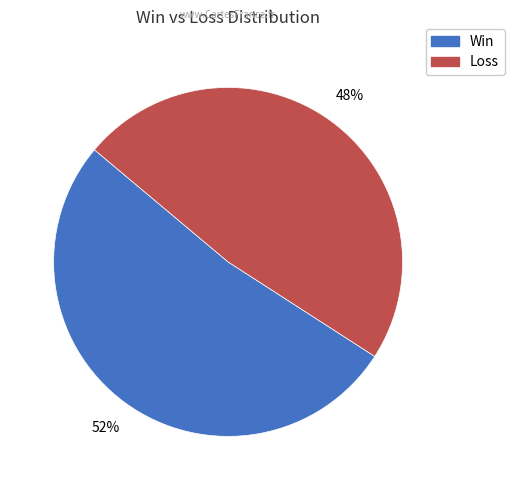

To the nearest percent, what is the difference between the largest and smallest slice percentages?

4%